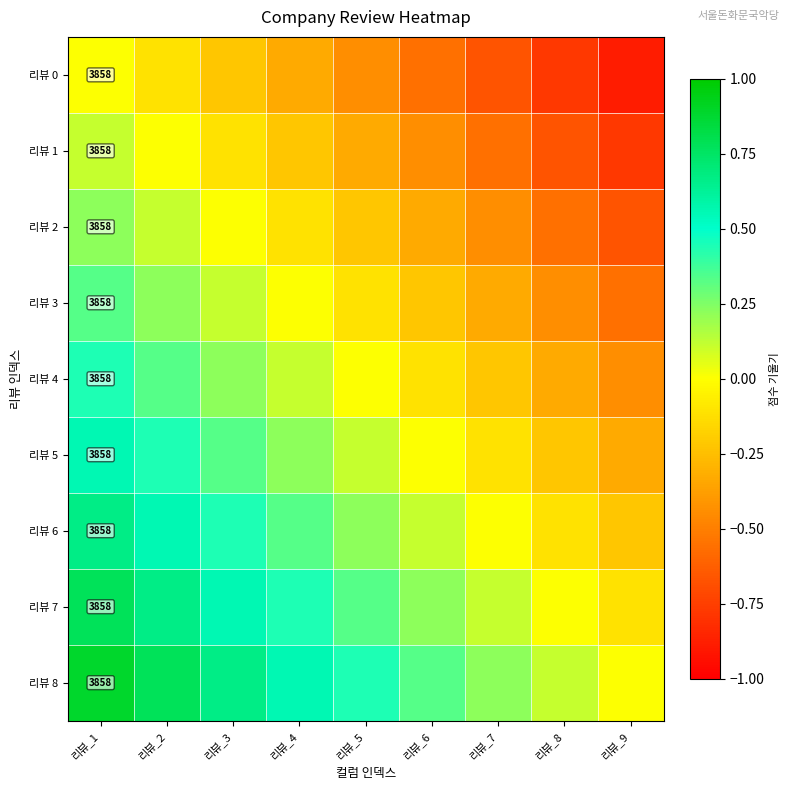

Read the 리뷰 5 value at 리뷰_9.

-0.3